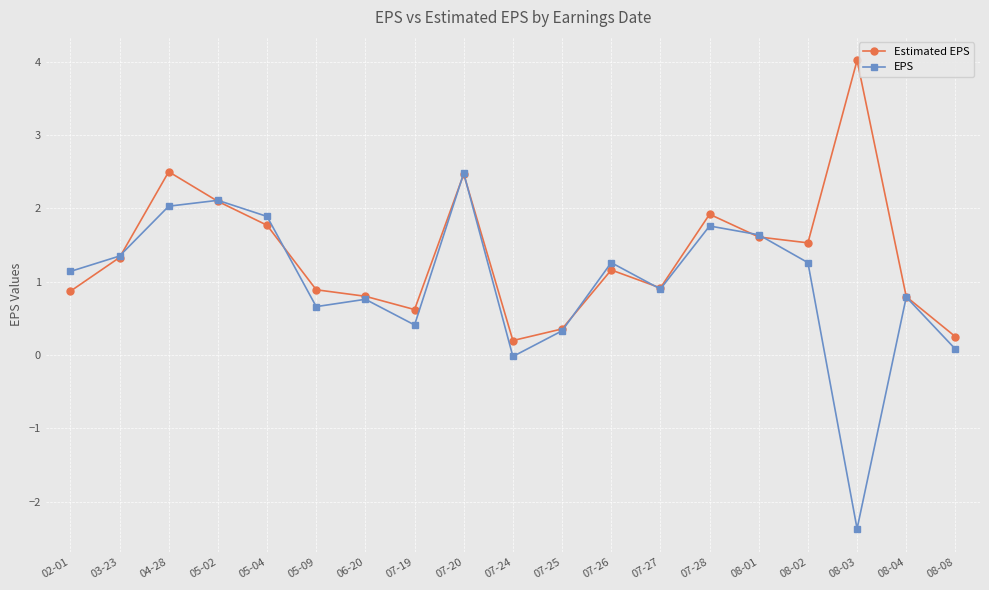

Read the Estimated EPS value at 07-26.

1.2